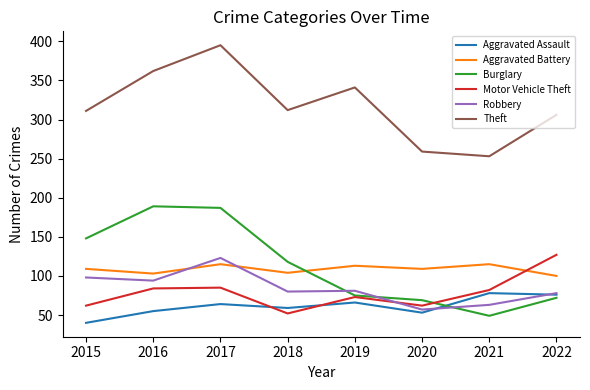

True or false: Motor Vehicle Theft has more than 0 points higher than both neighbors.

True